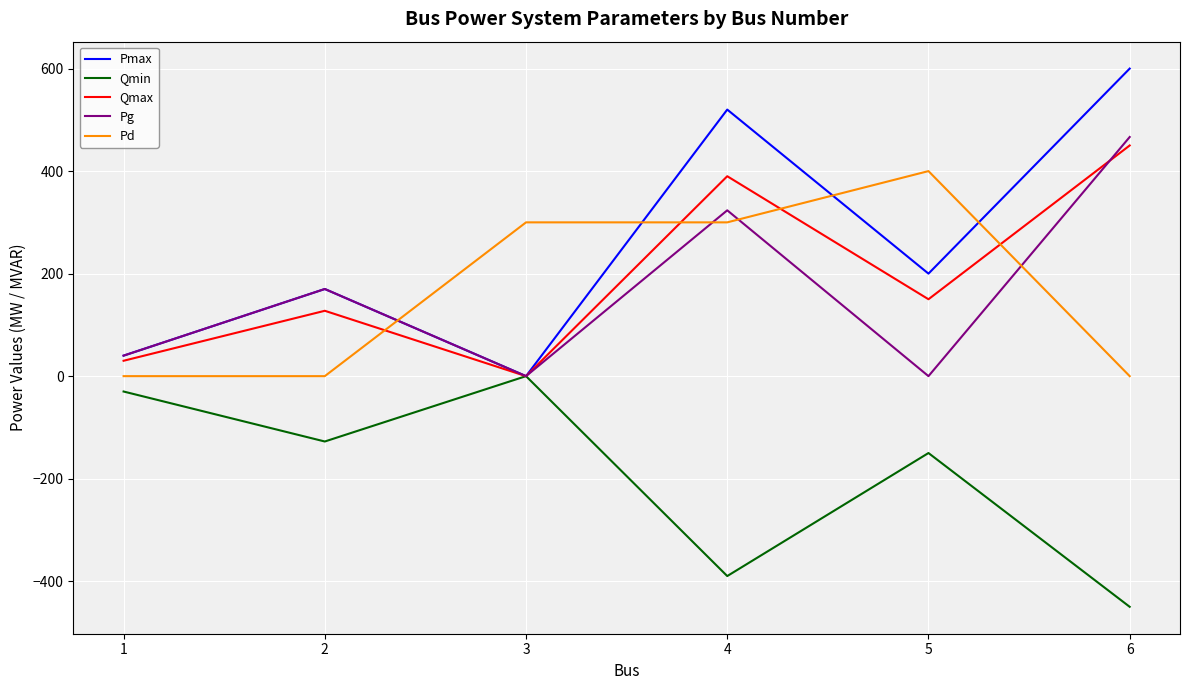

Rank the series by their maximum value, from lowest to highest.

Qmin, Pd, Qmax, Pg, Pmax